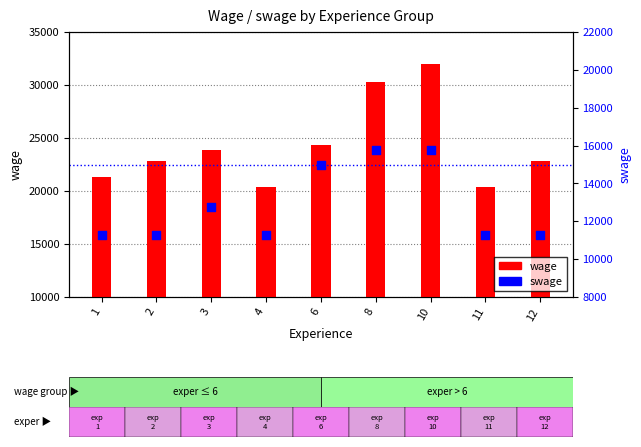

Which series reaches the minimum Y coordinate?

swage